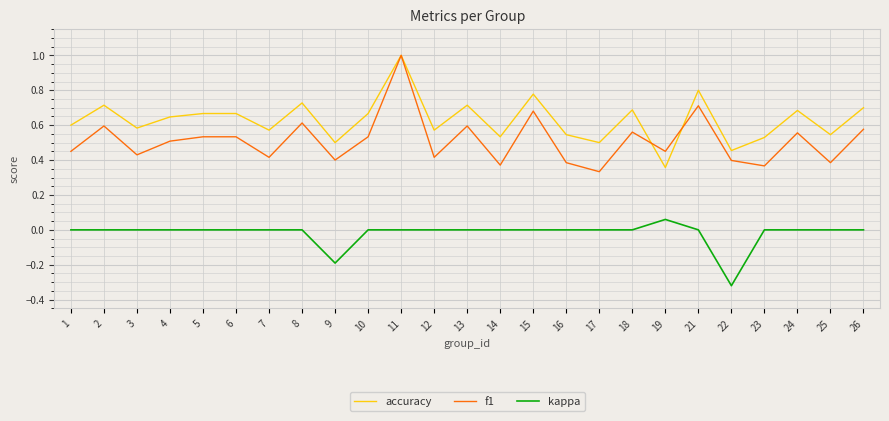

Which series has the largest total across all categories?

accuracy